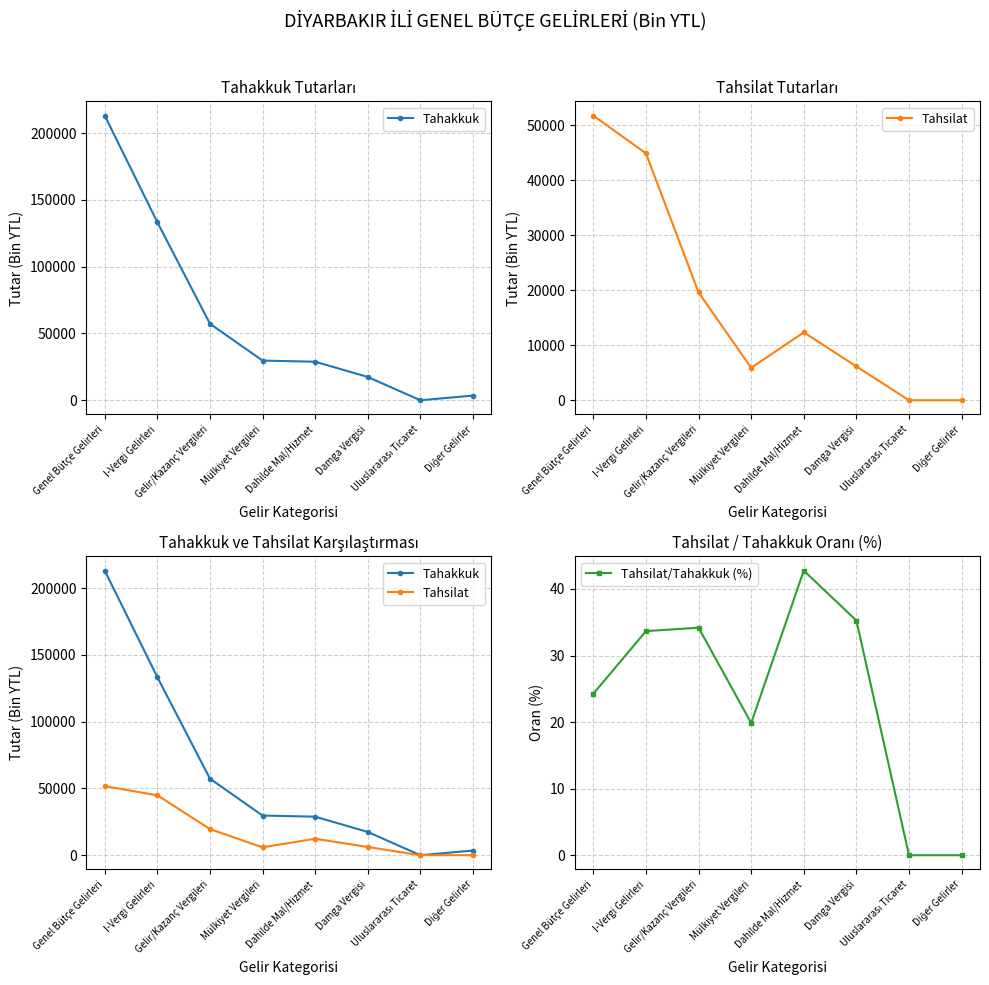

What is the value of the Tahsilat/Tahakkuk (%) point at the 6th from the left?

35.3